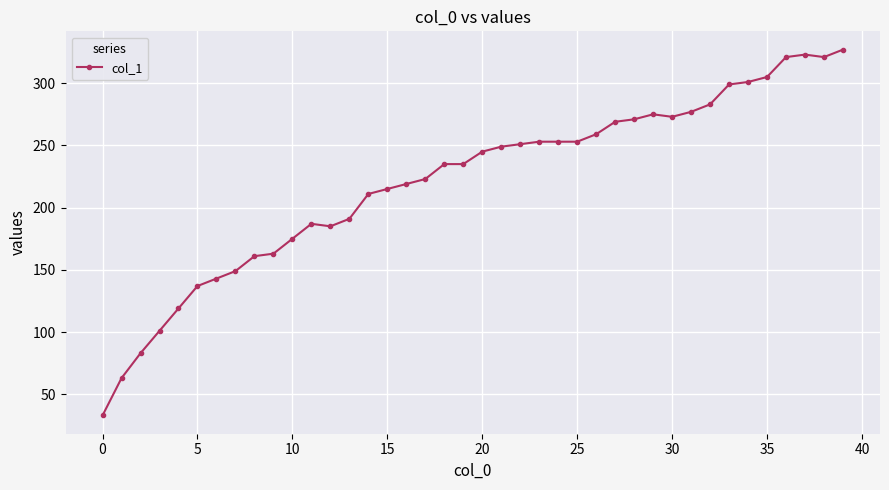

What is the difference between the second highest and minimum values?

290